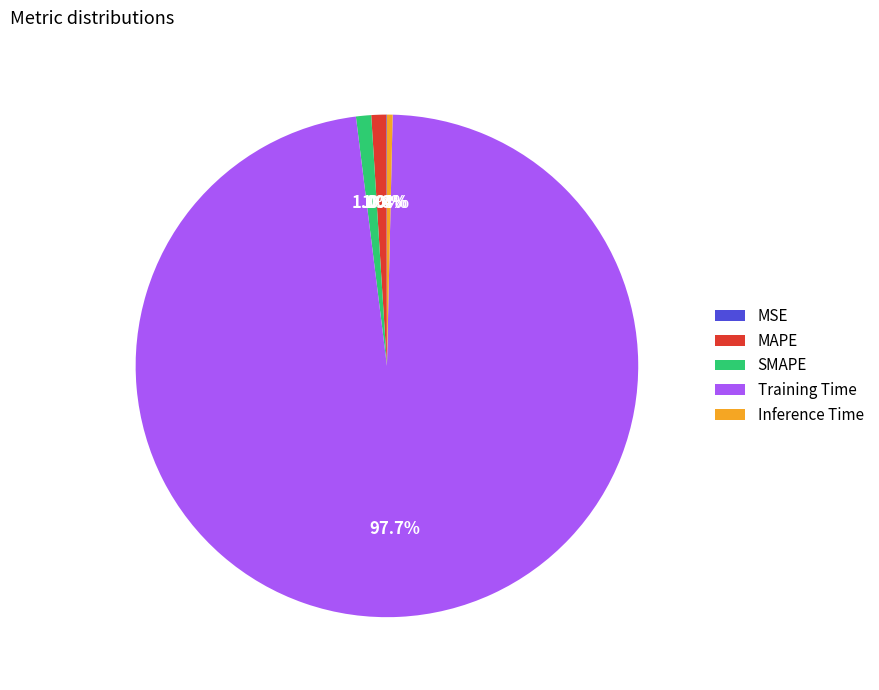

Is it true that Inference Time is 0% of the pie?

True